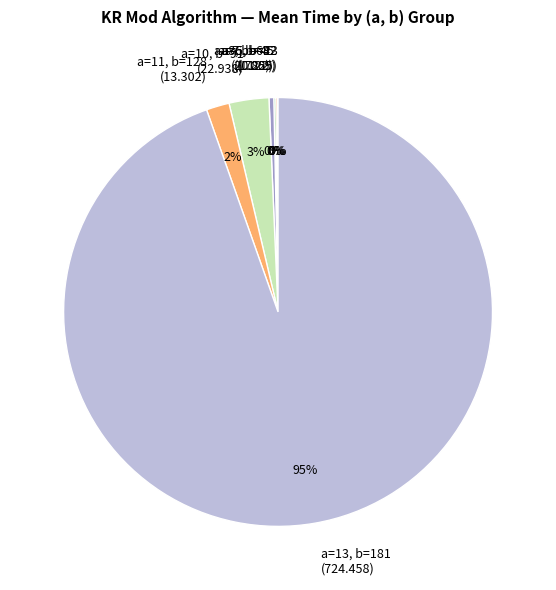

Is the sum of a=8, b=64 (2.785) and a=13, b=181 (724.458) greater than half?

Yes